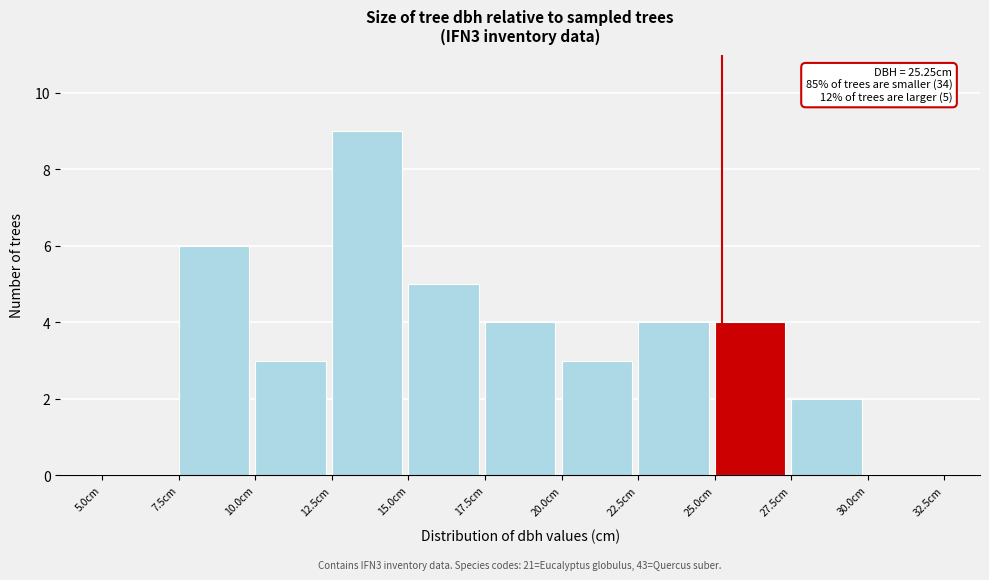

Over which range of the x-axis is the bar tallest?

12.5 to 15.0